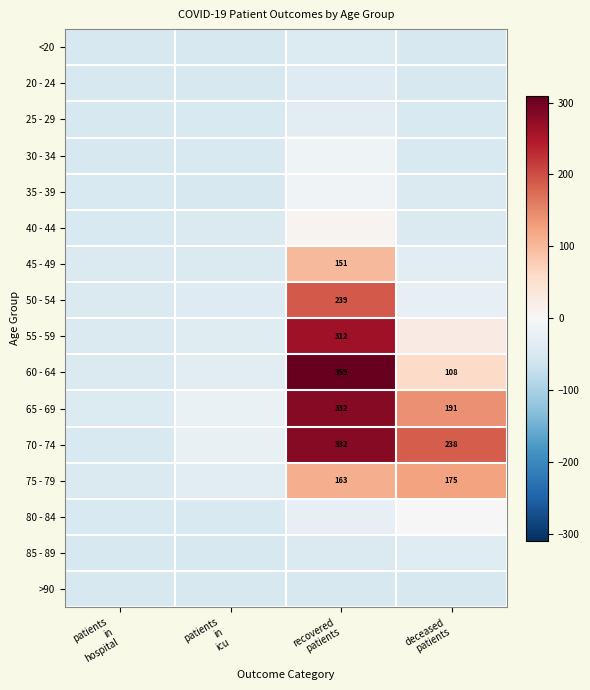

List the series in order of their peak value, highest first.

60 - 64, 65 - 69, 70 - 74, 55 - 59, 50 - 54, 75 - 79, 45 - 49, 40 - 44, 80 - 84, 35 - 39, 30 - 34, 25 - 29, 85 - 89, 20 - 24, <20, >90